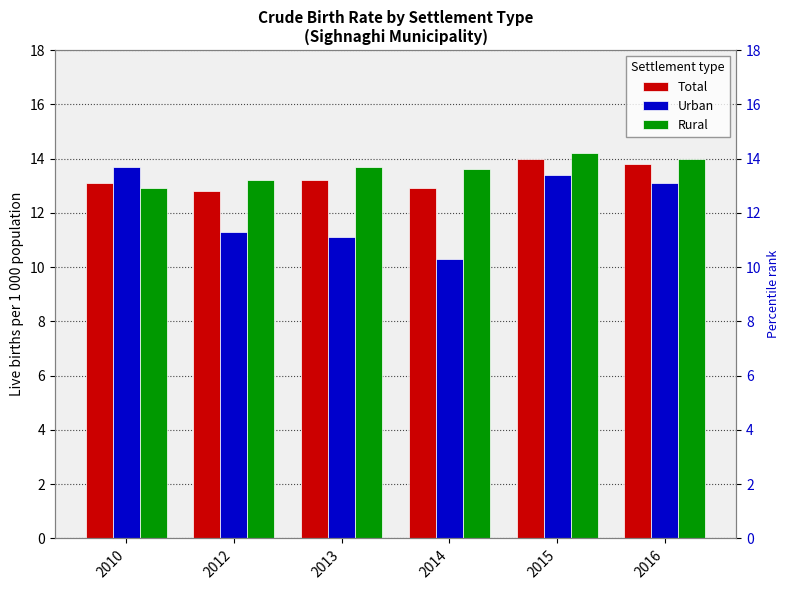

Reading left to right, list all the values displayed in this chart.

Total: 13.1	12.8	13.2	12.9	14.0	13.8
Urban: 13.7	11.3	11.1	10.3	13.4	13.1
Rural: 12.9	13.2	13.7	13.6	14.2	14.0